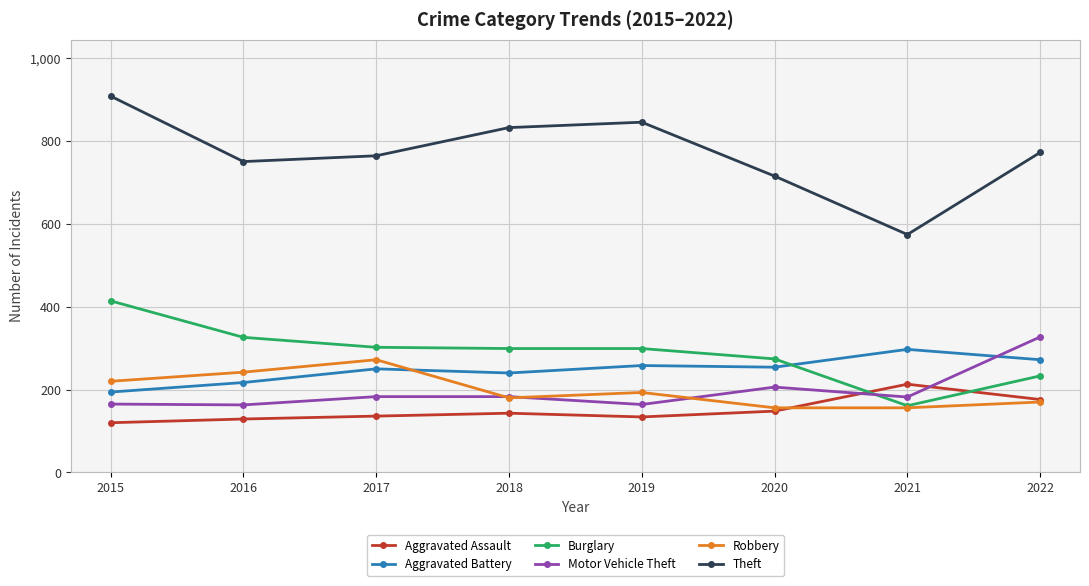

What is the average value of the Aggravated Assault series?

150